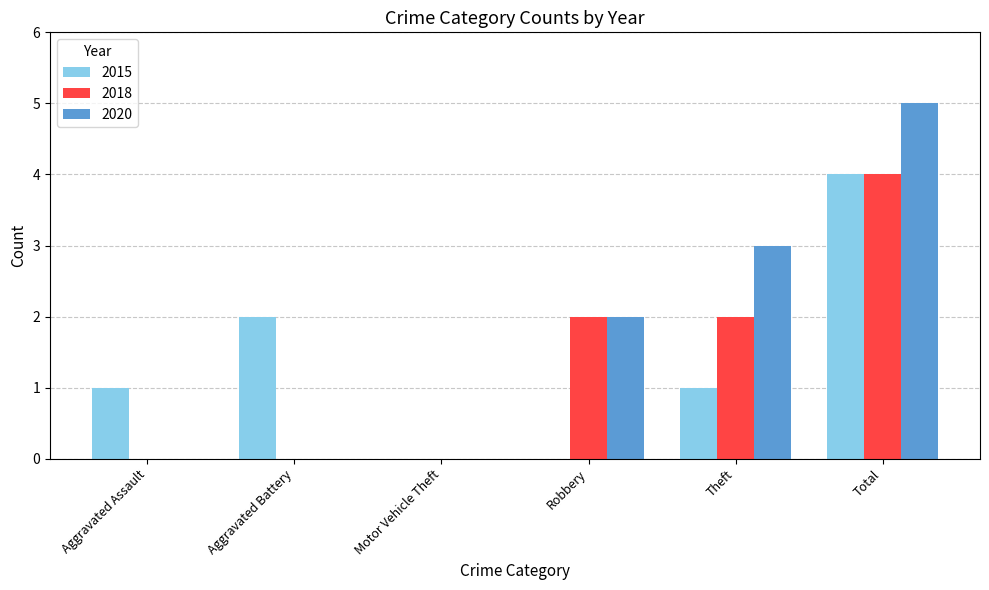

The 2020 series shows 0 at Aggravated Assault. True or false?

True